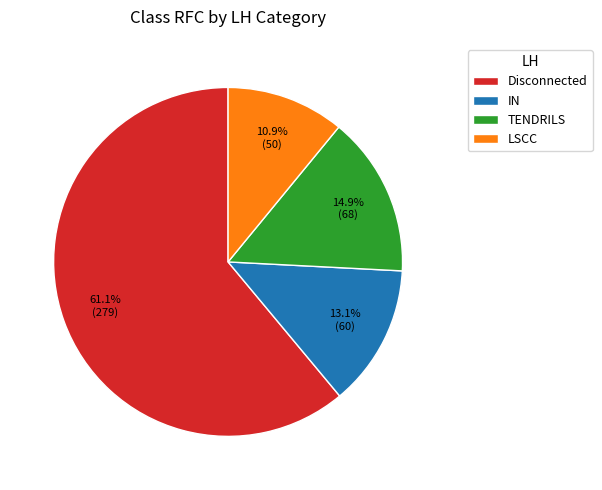

Count the number of slices in the pie.

4